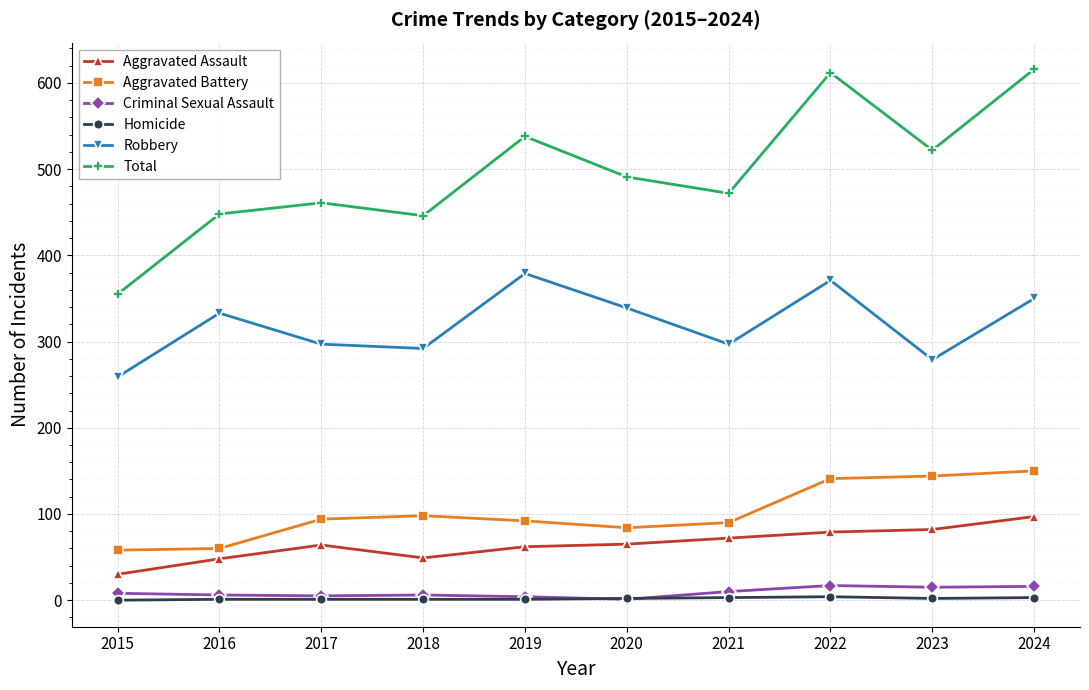

True or false: Aggravated Battery has more than 0 points higher than both neighbors.

True